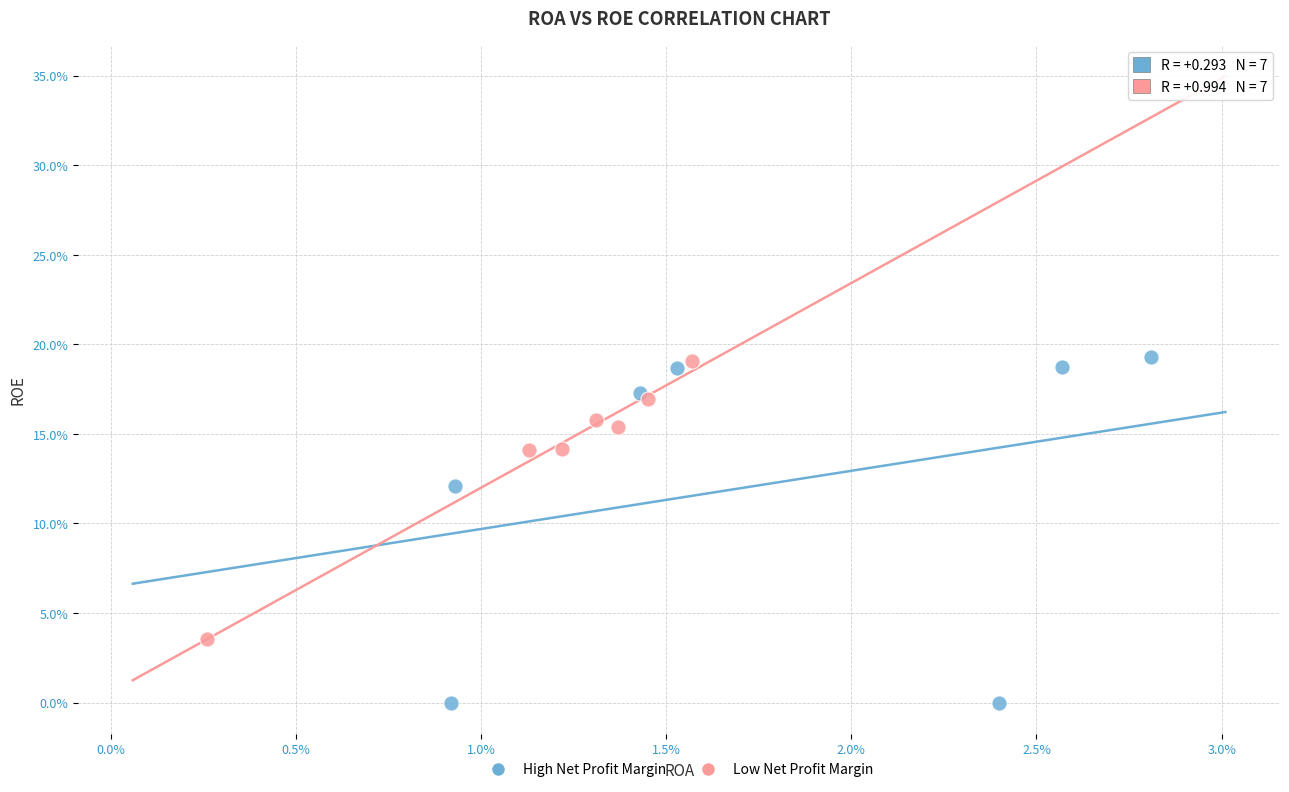

What are all the series names shown in the legend?

High Net Profit Margin, Low Net Profit Margin